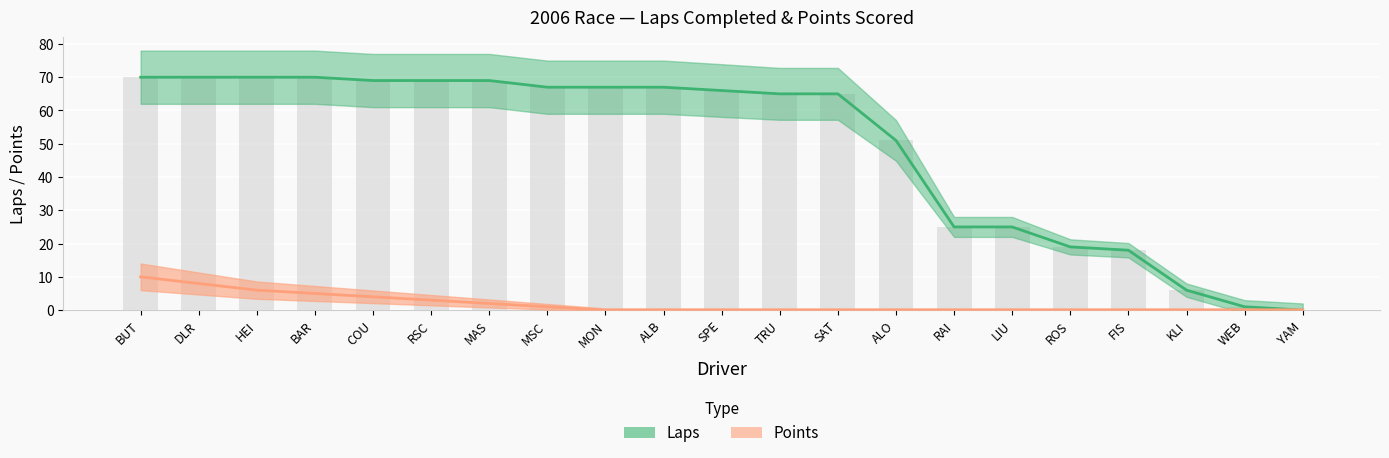

What value does the Laps series have at BAR, to the nearest 5?

70